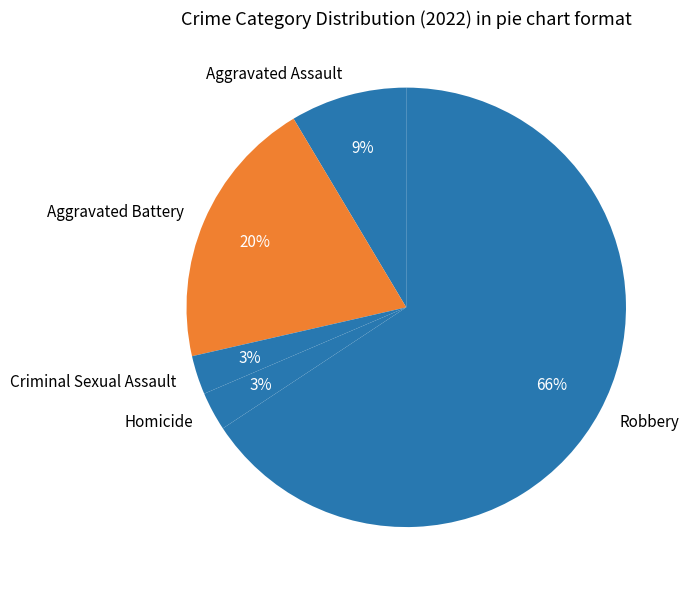

Is the sum of Aggravated Assault and Robbery greater than half?

Yes